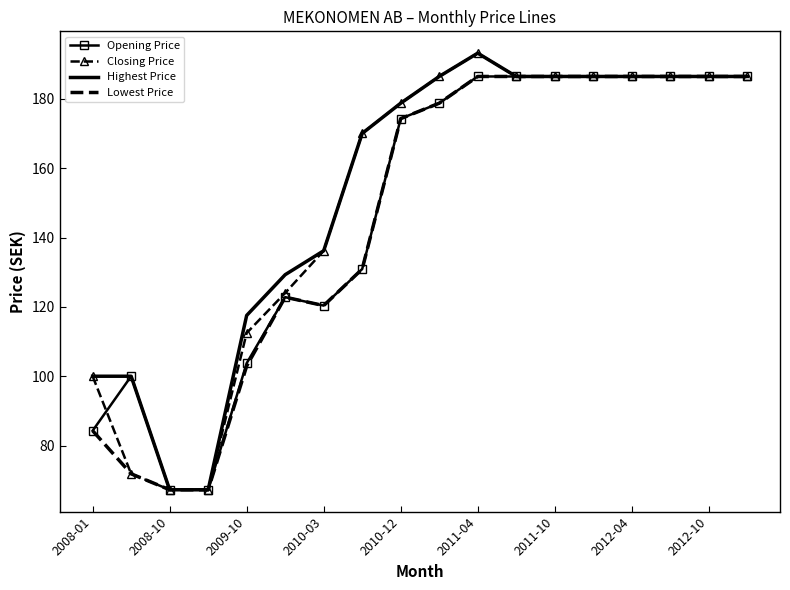

What is the highest value of the Opening Price series?

186.5